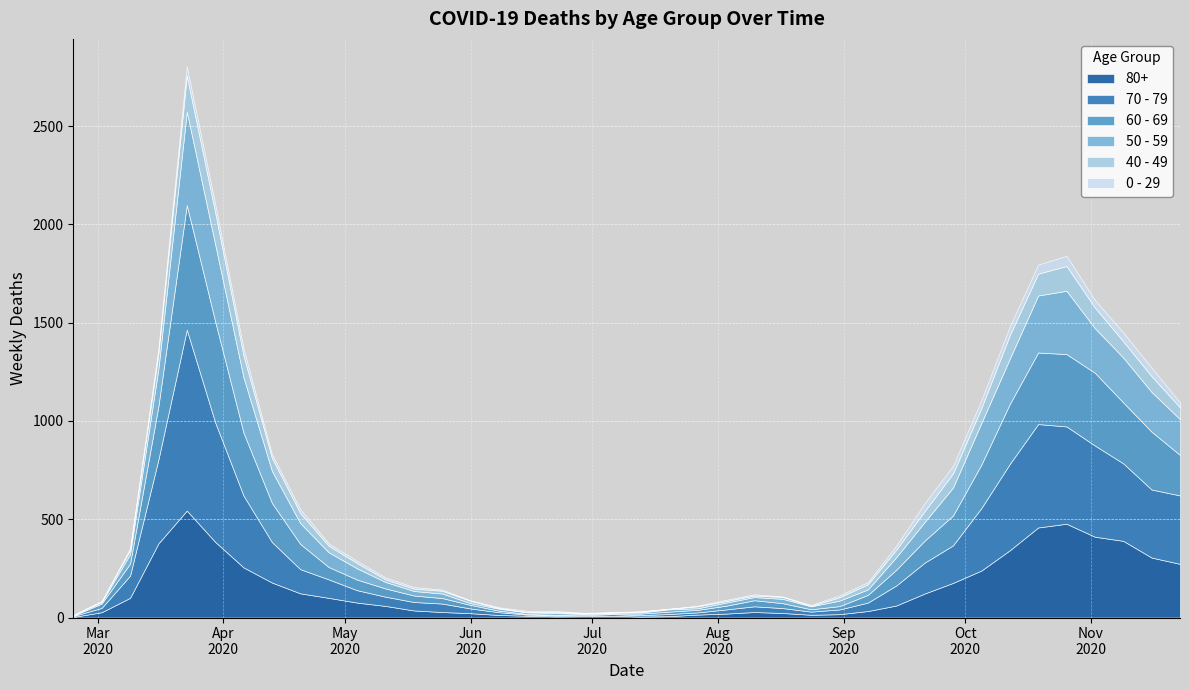

Reading right to left, transcribe all the data shown in this chart.

80+: 2020-11-23=273	2020-11-16=305	2020-11-09=390	2020-11-02=411	2020-10-26=477	2020-10-19=458	2020-10-12=342	2020-10-05=239	2020-09-28=176	2020-09-21=122	2020-09-14=61	2020-09-07=33	2020-08-31=17	2020-08-24=14	2020-08-17=23	2020-08-10=28	2020-08-03=20	2020-07-27=15	2020-07-20=7	2020-07-13=5	2020-07-06=9	2020-06-29=7	2020-06-22=6	2020-06-15=9	2020-06-08=13	2020-06-01=22	2020-05-25=28	2020-05-18=36	2020-05-11=59	2020-05-04=76	2020-04-27=100	2020-04-20=123	2020-04-13=178	2020-04-06=255	2020-03-30=385	2020-03-23=544	2020-03-16=377	2020-03-09=100	2020-03-02=27	2020-02-24=3
70 - 79: 2020-11-23=348	2020-11-16=346	2020-11-09=394	2020-11-02=464	2020-10-26=495	2020-10-19=526	2020-10-12=439	2020-10-05=318	2020-09-28=191	2020-09-21=157	2020-09-14=102	2020-09-07=43	2020-08-31=24	2020-08-24=16	2020-08-17=25	2020-08-10=29	2020-08-03=21	2020-07-27=11	2020-07-20=11	2020-07-13=7	2020-07-06=8	2020-06-29=5	2020-06-22=5	2020-06-15=6	2020-06-08=14	2020-06-01=24	2020-05-25=43	2020-05-18=43	2020-05-11=47	2020-05-04=63	2020-04-27=94	2020-04-20=123	2020-04-13=206	2020-04-06=365	2020-03-30=608	2020-03-23=920	2020-03-16=427	2020-03-09=113	2020-03-02=22	2020-02-24=4
60 - 69: 2020-11-23=206	2020-11-16=294	2020-11-09=310	2020-11-02=370	2020-10-26=368	2020-10-19=364	2020-10-12=305	2020-10-05=221	2020-09-28=152	2020-09-21=112	2020-09-14=80	2020-09-07=39	2020-08-31=17	2020-08-24=12	2020-08-17=25	2020-08-10=31	2020-08-03=19	2020-07-27=13	2020-07-20=12	2020-07-13=8	2020-07-06=3	2020-06-29=6	2020-06-22=3	2020-06-15=3	2020-06-08=8	2020-06-01=18	2020-05-25=28	2020-05-18=33	2020-05-11=42	2020-05-04=54	2020-04-27=63	2020-04-20=128	2020-04-13=199	2020-04-06=320	2020-03-30=514	2020-03-23=634	2020-03-16=272	2020-03-09=61	2020-03-02=22	2020-02-24=2
50 - 59: 2020-11-23=182	2020-11-16=202	2020-11-09=228	2020-11-02=227	2020-10-26=322	2020-10-19=290	2020-10-12=230	2020-10-05=212	2020-09-28=142	2020-09-21=95	2020-09-14=64	2020-09-07=28	2020-08-31=28	2020-08-24=15	2020-08-17=22	2020-08-10=16	2020-08-03=16	2020-07-27=8	2020-07-20=12	2020-07-13=6	2020-07-06=5	2020-06-29=3	2020-06-22=9	2020-06-15=8	2020-06-08=10	2020-06-01=9	2020-05-25=23	2020-05-18=23	2020-05-11=33	2020-05-04=57	2020-04-27=75	2020-04-20=106	2020-04-13=163	2020-04-06=281	2020-03-30=392	2020-03-23=475	2020-03-16=190	2020-03-09=48	2020-03-02=7	2020-02-24=3
40 - 49: 2020-11-23=60	2020-11-16=80	2020-11-09=83	2020-11-02=105	2020-10-26=126	2020-10-19=111	2020-10-12=120	2020-10-05=76	2020-09-28=72	2020-09-21=55	2020-09-14=38	2020-09-07=26	2020-08-31=17	2020-08-24=2	2020-08-17=10	2020-08-10=8	2020-08-03=8	2020-07-27=10	2020-07-20=2	2020-07-13=4	2020-07-06=1	2020-06-29=1	2020-06-22=5	2020-06-15=2	2020-06-08=3	2020-06-01=12	2020-05-25=14	2020-05-18=12	2020-05-11=13	2020-05-04=27	2020-04-27=33	2020-04-20=51	2020-04-13=66	2020-04-06=111	2020-03-30=163	2020-03-23=183	2020-03-16=79	2020-03-09=21	2020-03-02=5	2020-02-24=0
0 - 29: 2020-11-23=25	2020-11-16=43	2020-11-09=45	2020-11-02=38	2020-10-26=52	2020-10-19=46	2020-10-12=44	2020-10-05=39	2020-09-28=38	2020-09-21=40	2020-09-14=20	2020-09-07=11	2020-08-31=9	2020-08-24=5	2020-08-17=2	2020-08-10=6	2020-08-03=6	2020-07-27=3	2020-07-20=1	2020-07-13=2	2020-07-06=1	2020-06-29=2	2020-06-22=5	2020-06-15=6	2020-06-08=4	2020-06-01=2	2020-05-25=6	2020-05-18=8	2020-05-11=10	2020-05-04=11	2020-04-27=12	2020-04-20=20	2020-04-13=19	2020-04-06=36	2020-03-30=42	2020-03-23=47	2020-03-16=25	2020-03-09=10	2020-03-02=0	2020-02-24=1